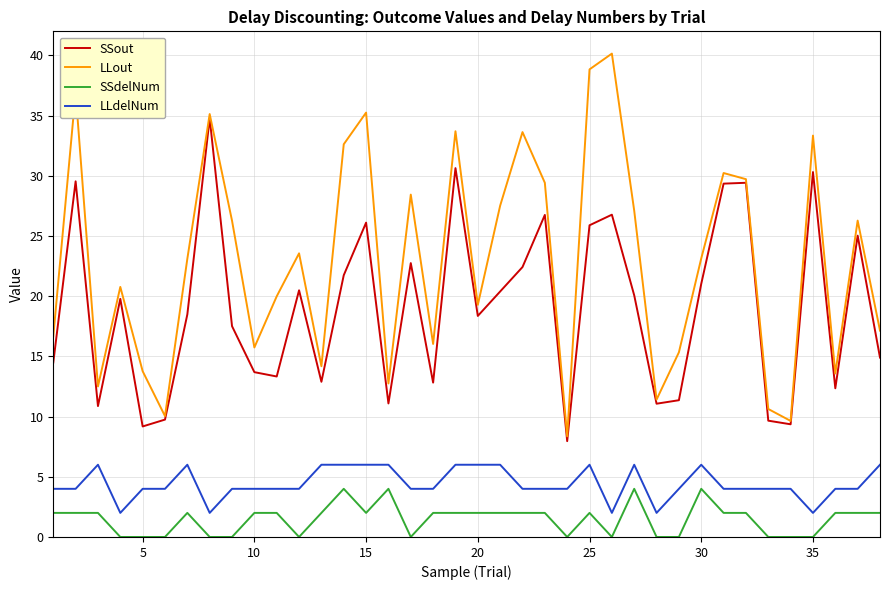

Which series has the widest spread of values?

LLout